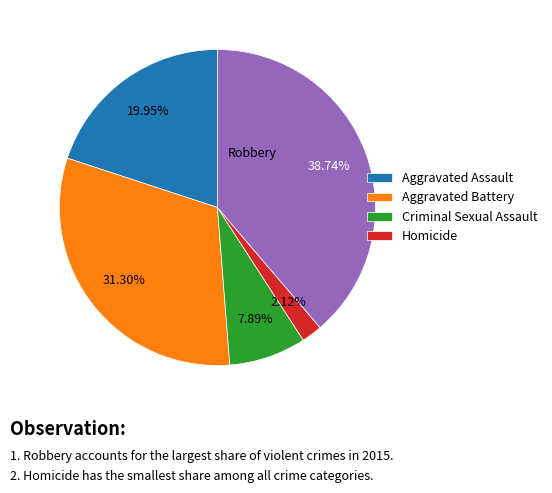

Is there a majority slice in this chart?

No